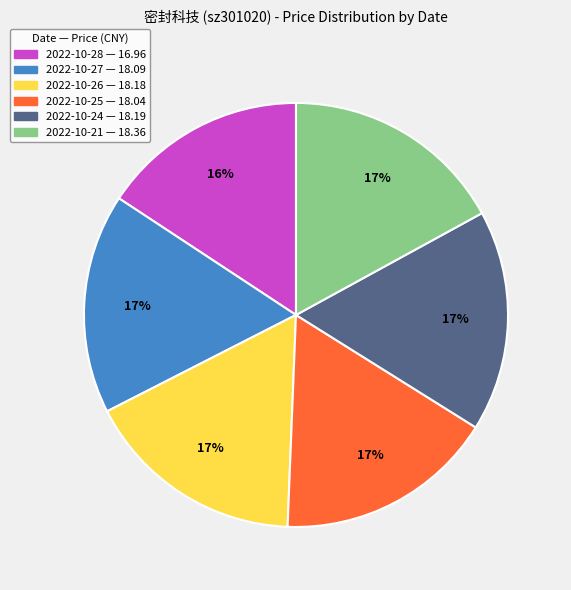

Combined, do 2022-10-24 — 18.19 and 2022-10-25 — 18.04 account for over 50%?

No